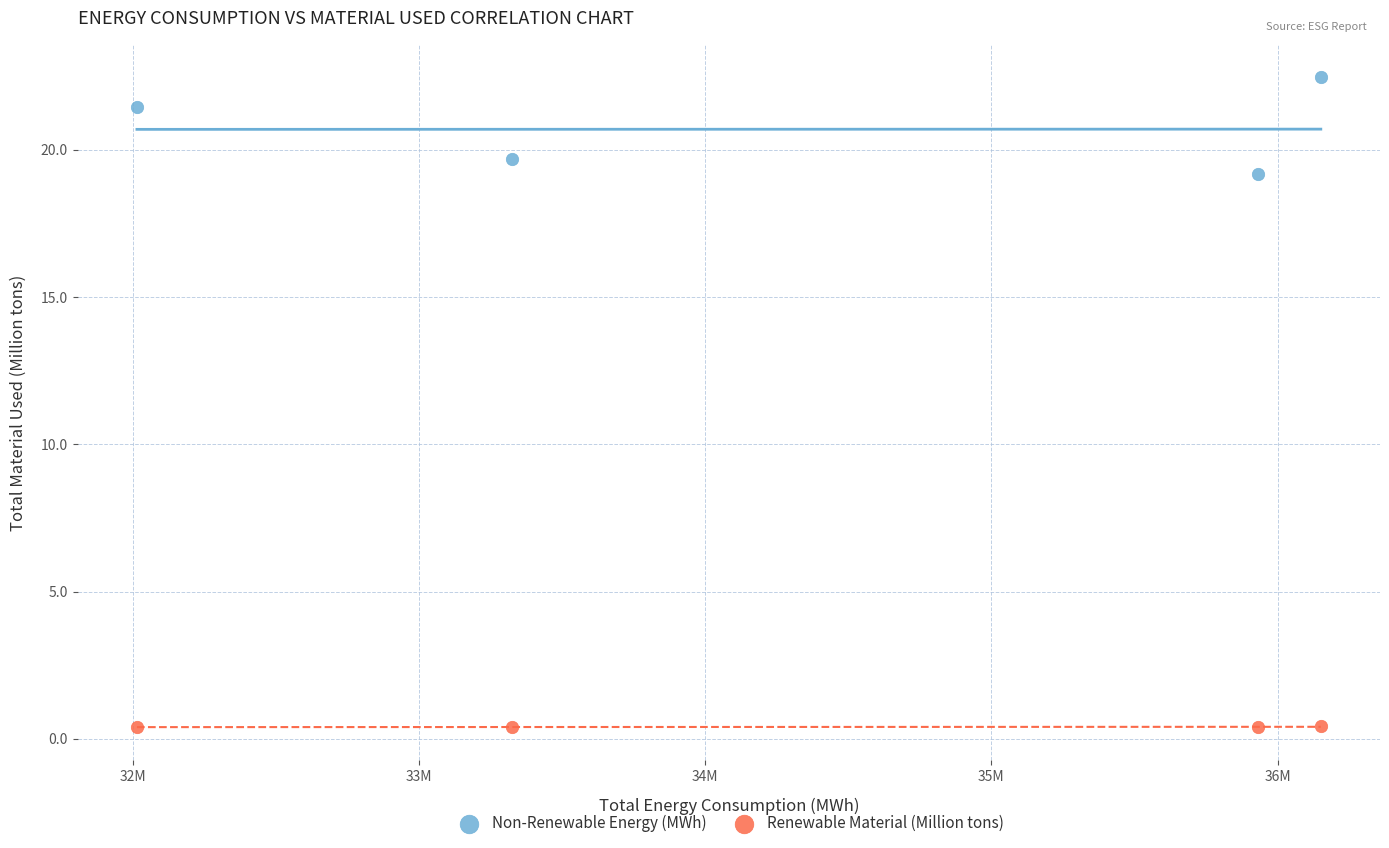

In the Non-Renewable Energy (MWh) series, what Y value is closest to 20?

19.7